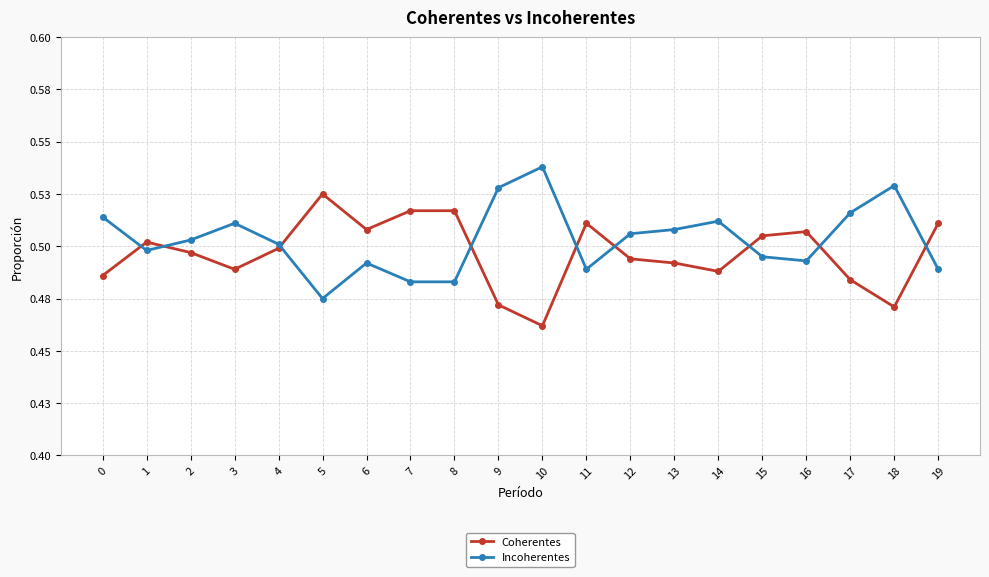

Is this an area chart (filled region under the line)?

No